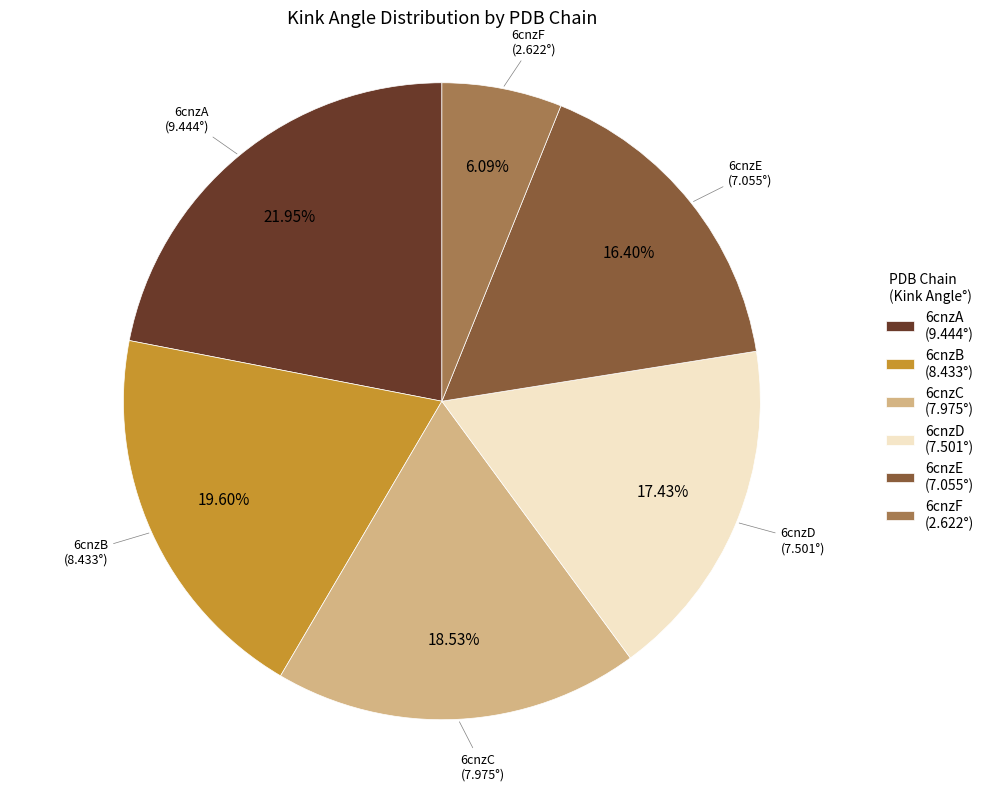

Combined, do 6cnzC (7.975°) and 6cnzA (9.444°) account for over 50%?

No